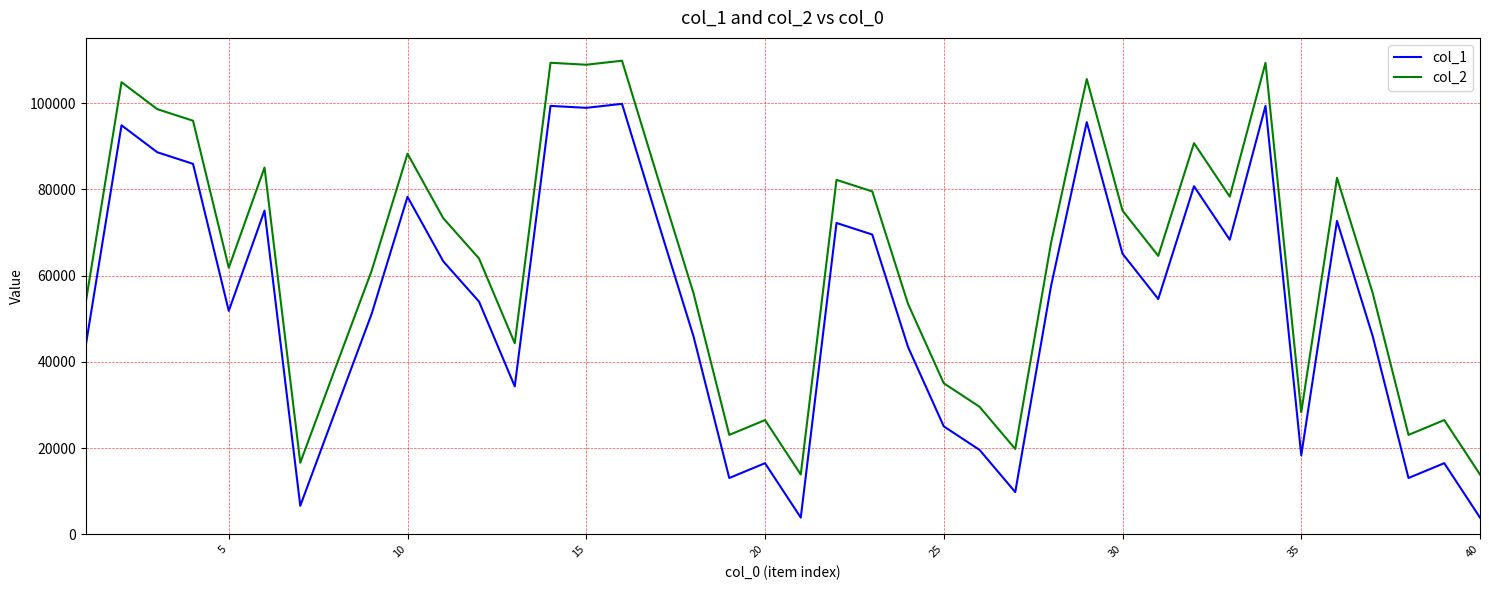

Rank the series by their maximum value, from highest to lowest.

col_2, col_1